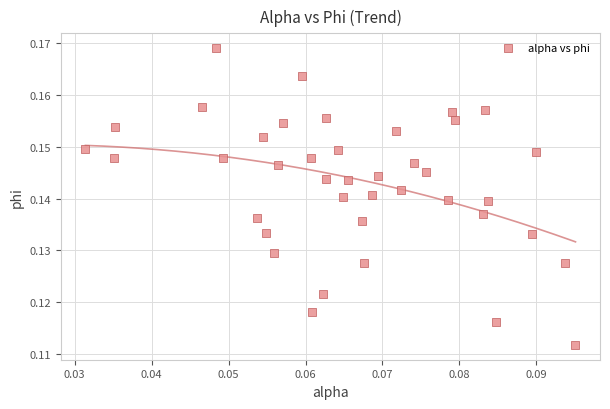

Count the number of points in this scatter plot.

40